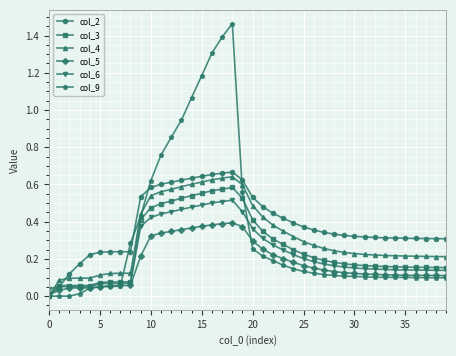

What is the value of the col_5 point at the 30th from the left?

0.1